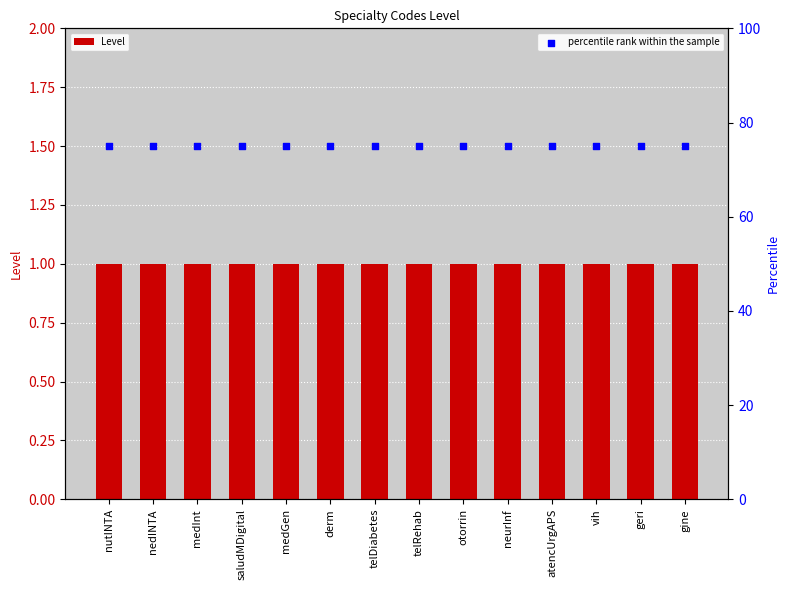

At which category is the sum across all series the highest?

nutINTA